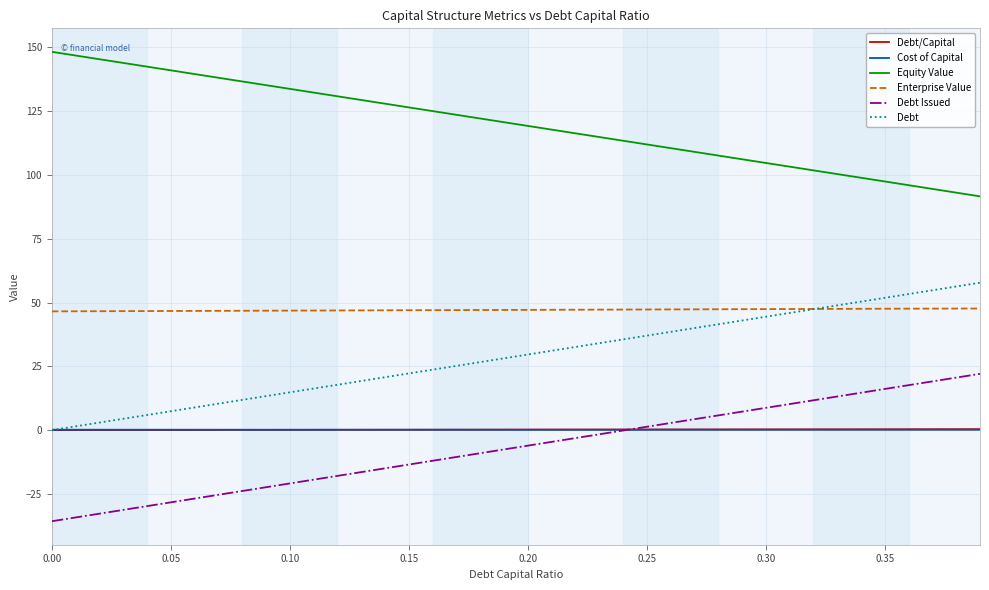

What is the average value of the Equity Value series?

119.4